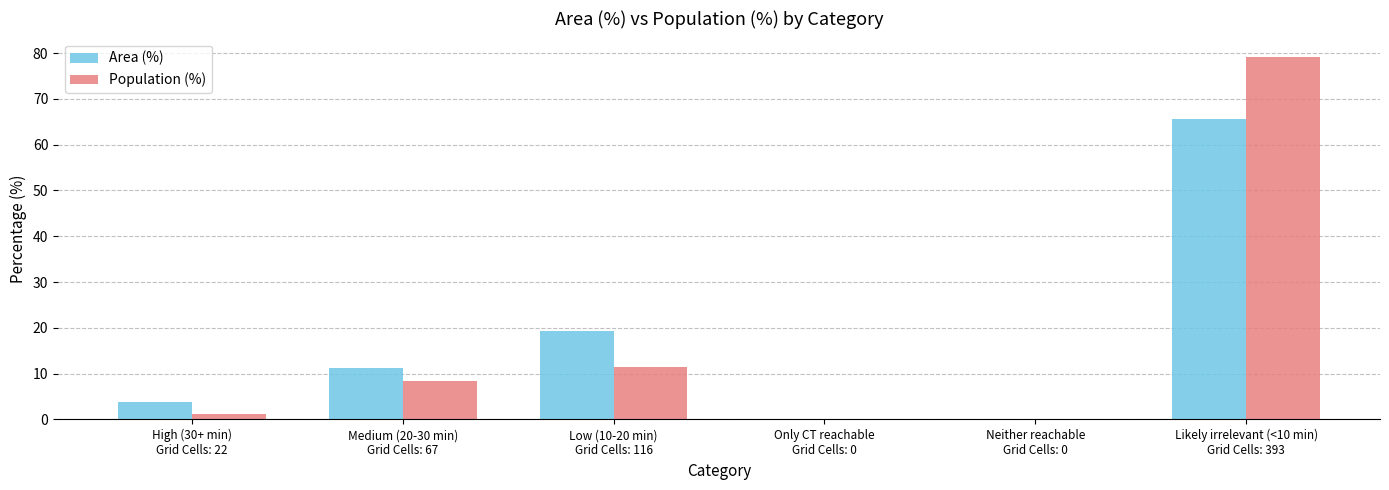

What is the sum of all Area (%) values?

100.0